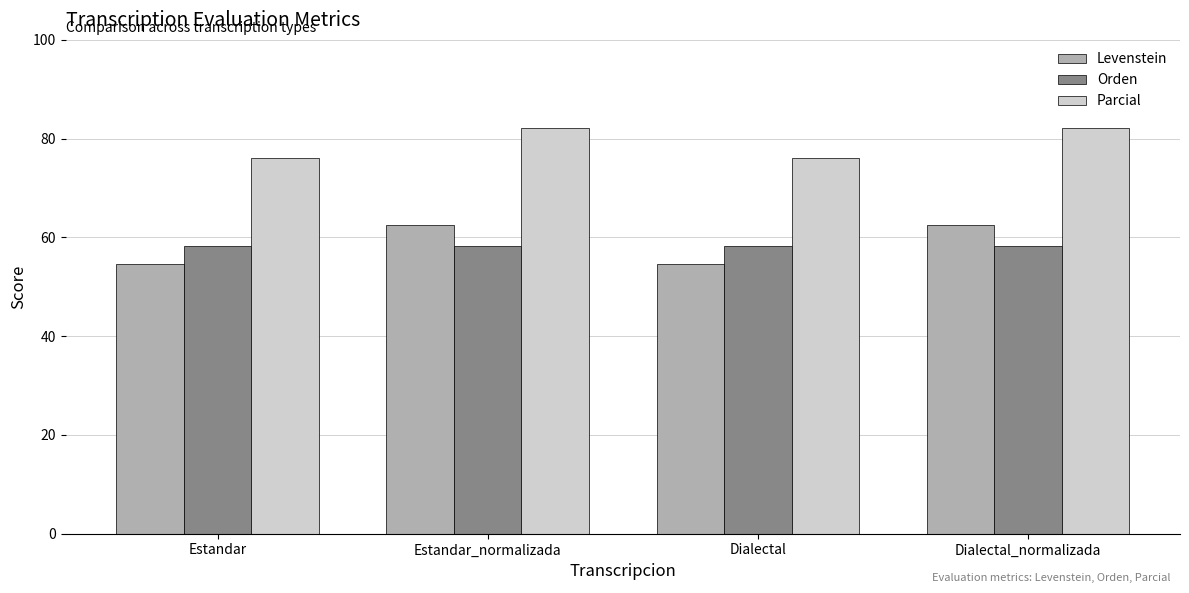

Reading left to right, extract all data points from this chart.

Levenstein: 54.7	62.5	54.7	62.5
Orden: 58.3	58.3	58.3	58.3
Parcial: 76.0	82.1	76.0	82.1